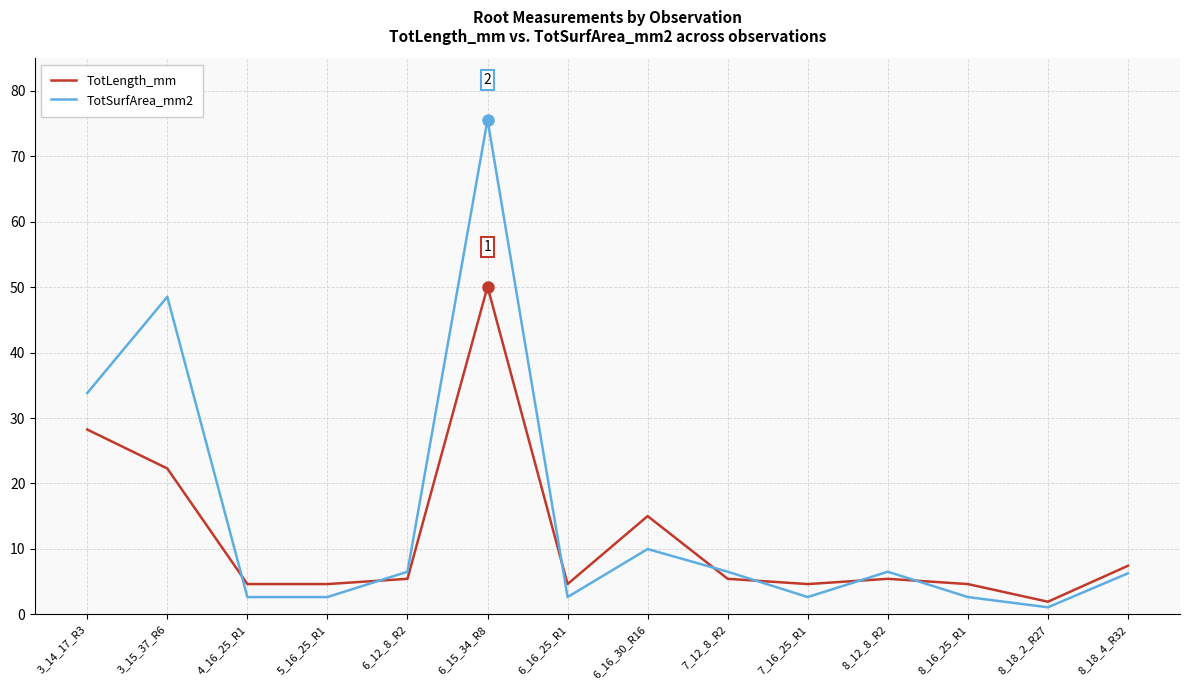

Rank the series at 5_16_25_R1 from lowest to highest value.

TotSurfArea_mm2, TotLength_mm